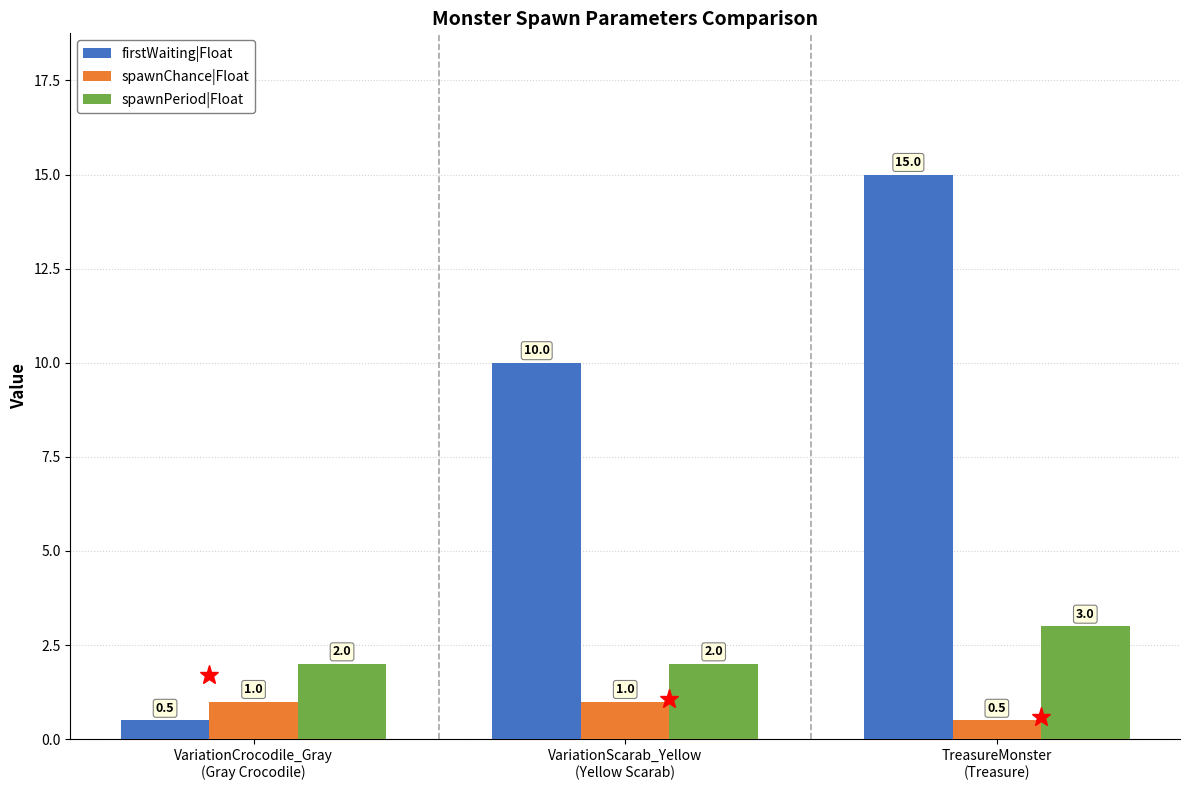

Count the number of data series in this chart.

3